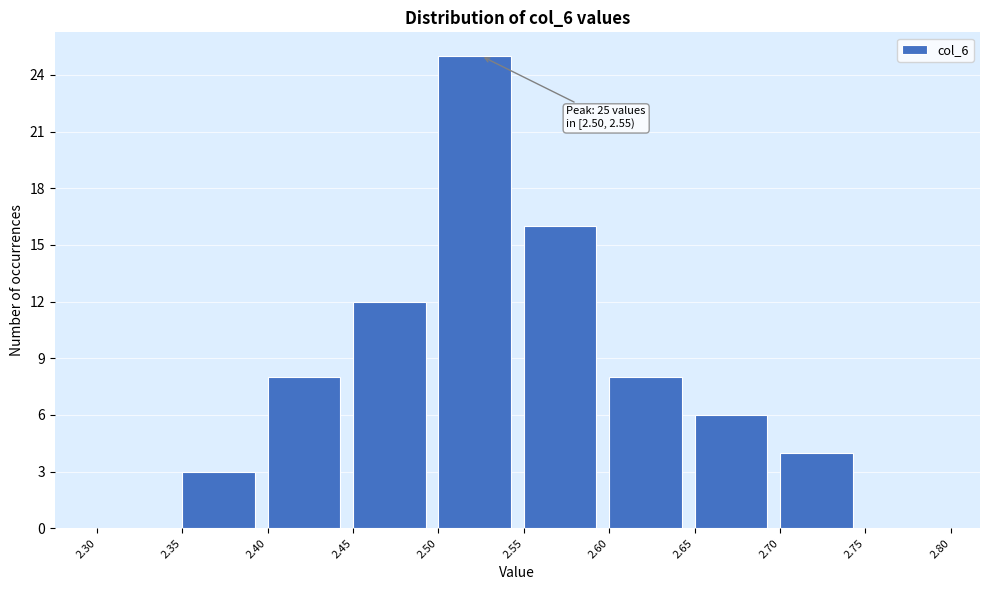

Which range on the x-axis has the tallest bar?

2.50 to 2.55